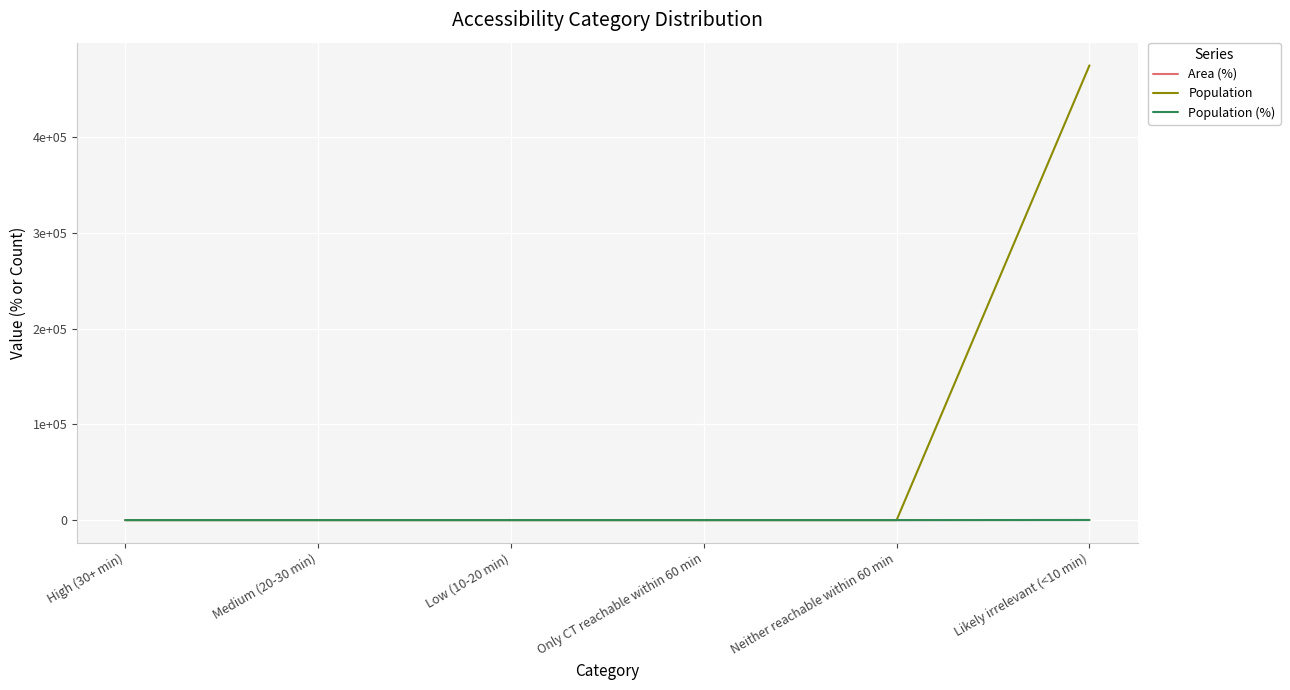

Reading left to right, extract all data points from this chart.

Area (%): High (30+ min)=0	Medium (20-30 min)=0	Low (10-20 min)=0	Only CT reachable within 60 min=0	Neither reachable within 60 min=0	Likely irrelevant (<10 min)=100
Population: High (30+ min)=0	Medium (20-30 min)=0	Low (10-20 min)=0	Only CT reachable within 60 min=0	Neither reachable within 60 min=0	Likely irrelevant (<10 min)=475084
Population (%): High (30+ min)=0	Medium (20-30 min)=0	Low (10-20 min)=0	Only CT reachable within 60 min=0	Neither reachable within 60 min=0	Likely irrelevant (<10 min)=100